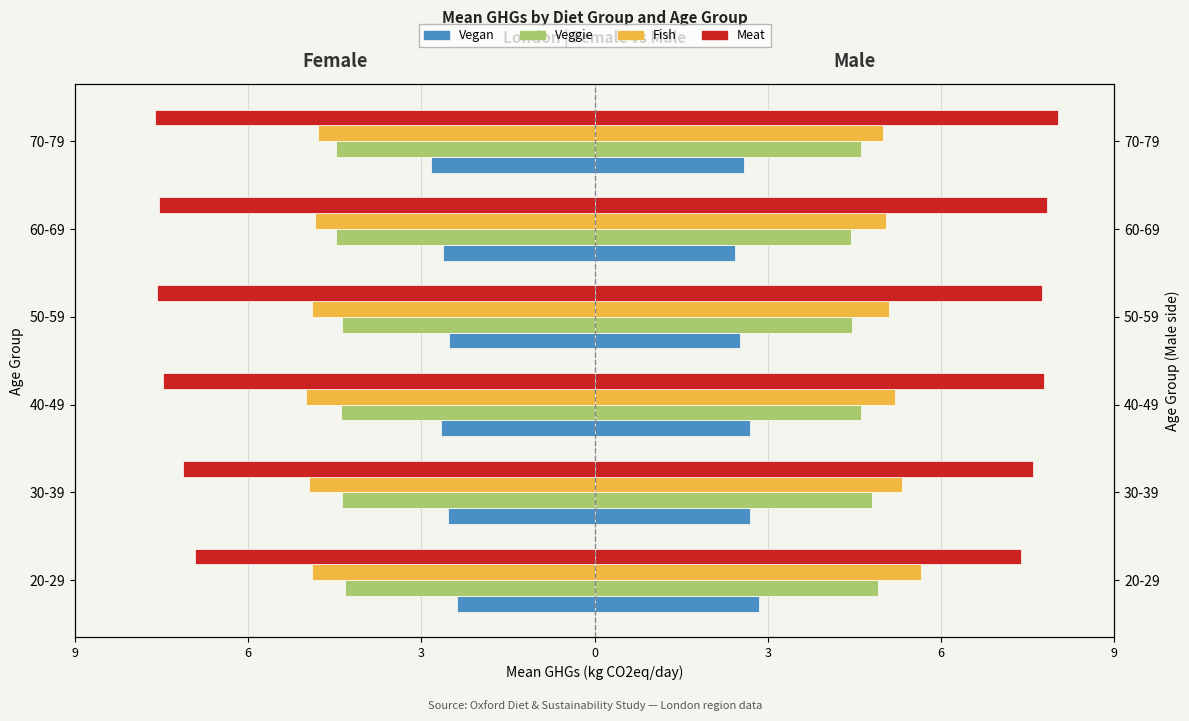

At how many categories does at least one series exceed -3?

6